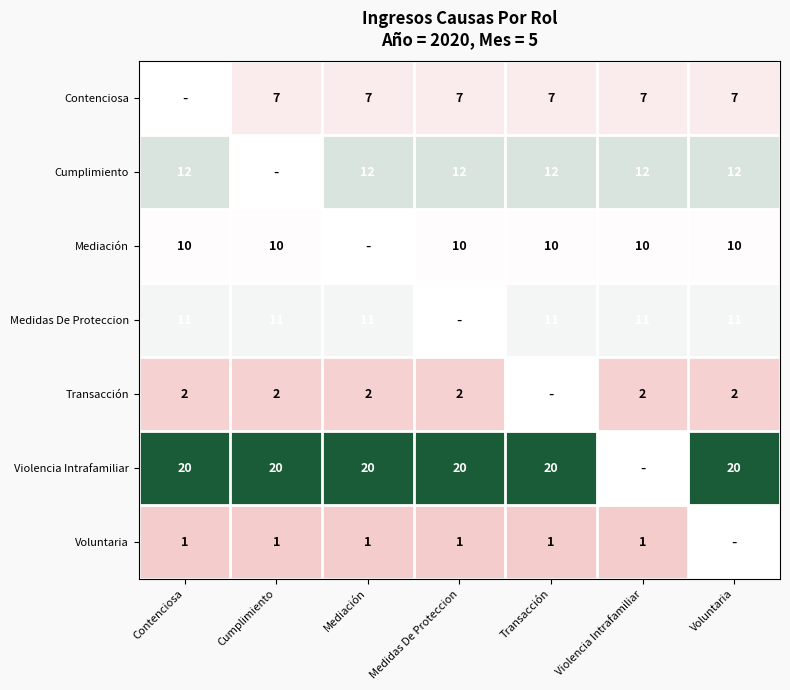

What is the sum of the Medidas De Proteccion values at Violencia Intrafamiliar and Contenciosa?

22